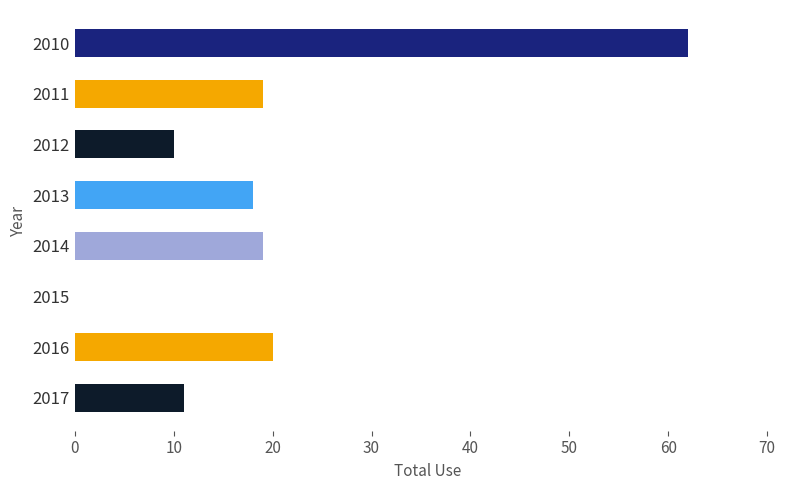

What is the sum of all values?

159